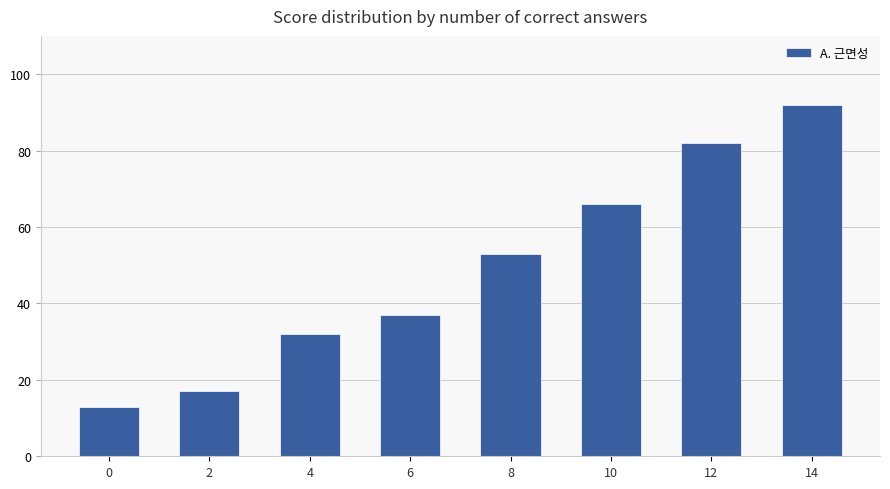

What is the difference between the second highest and minimum values?

69